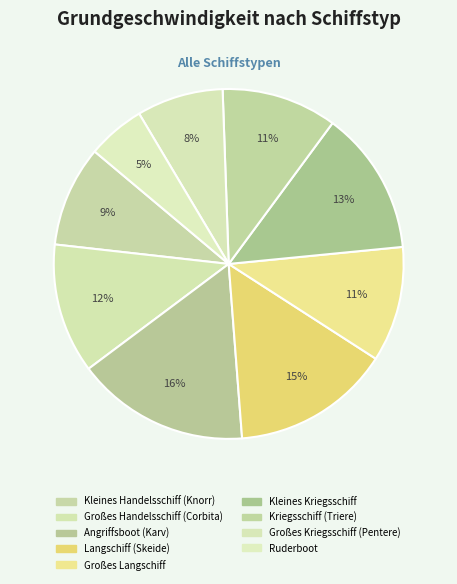

What is the largest slice in the pie chart?

Angriffsboot (Karv)